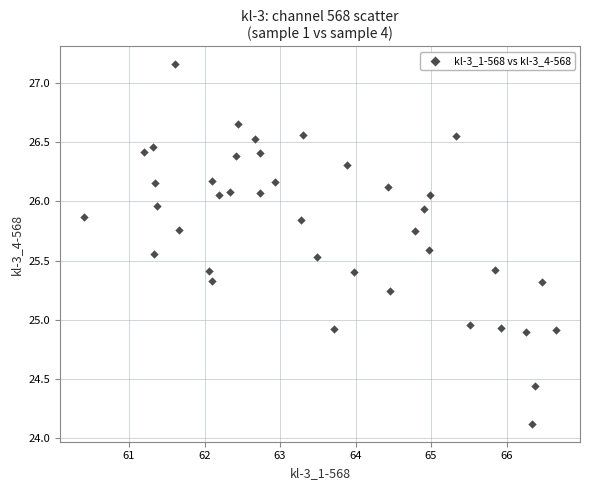

What is the range of Y values (max minus min)?

3.0